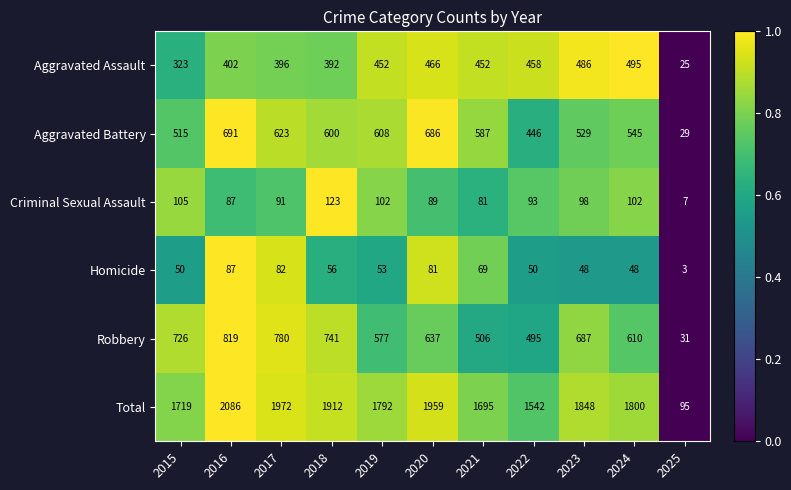

Is the value of Robbery at 2025 greater than the value of Homicide at 2024?

No